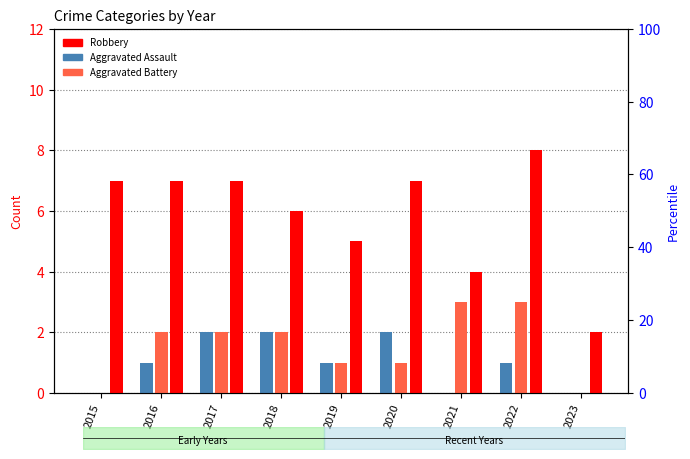

What is the average value of the Aggravated Battery series?

2